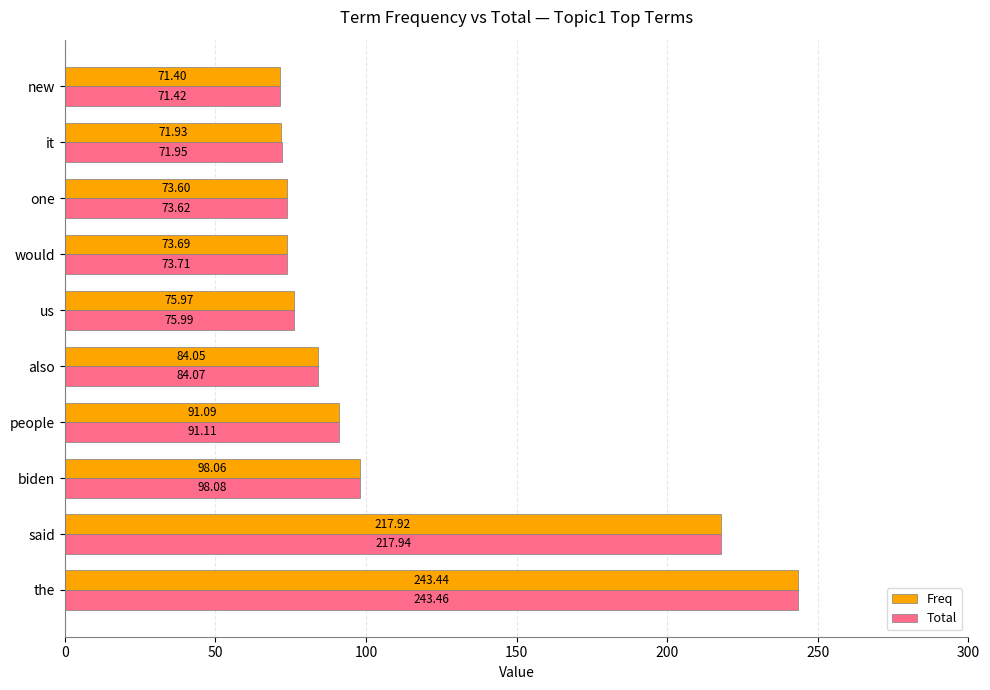

At how many categories does at least one series exceed 82?

5